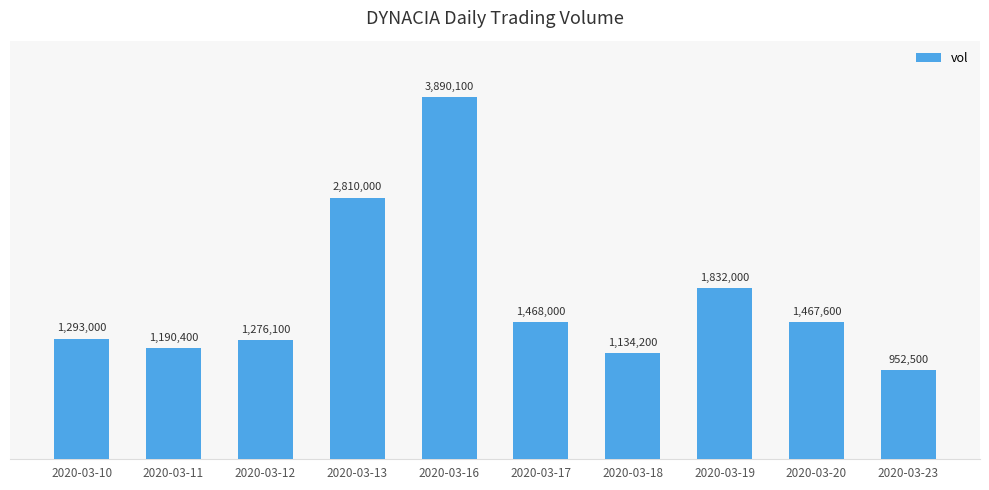

Rank the categories by value from lowest to highest.

2020-03-23, 2020-03-18, 2020-03-11, 2020-03-12, 2020-03-10, 2020-03-20, 2020-03-17, 2020-03-19, 2020-03-13, 2020-03-16